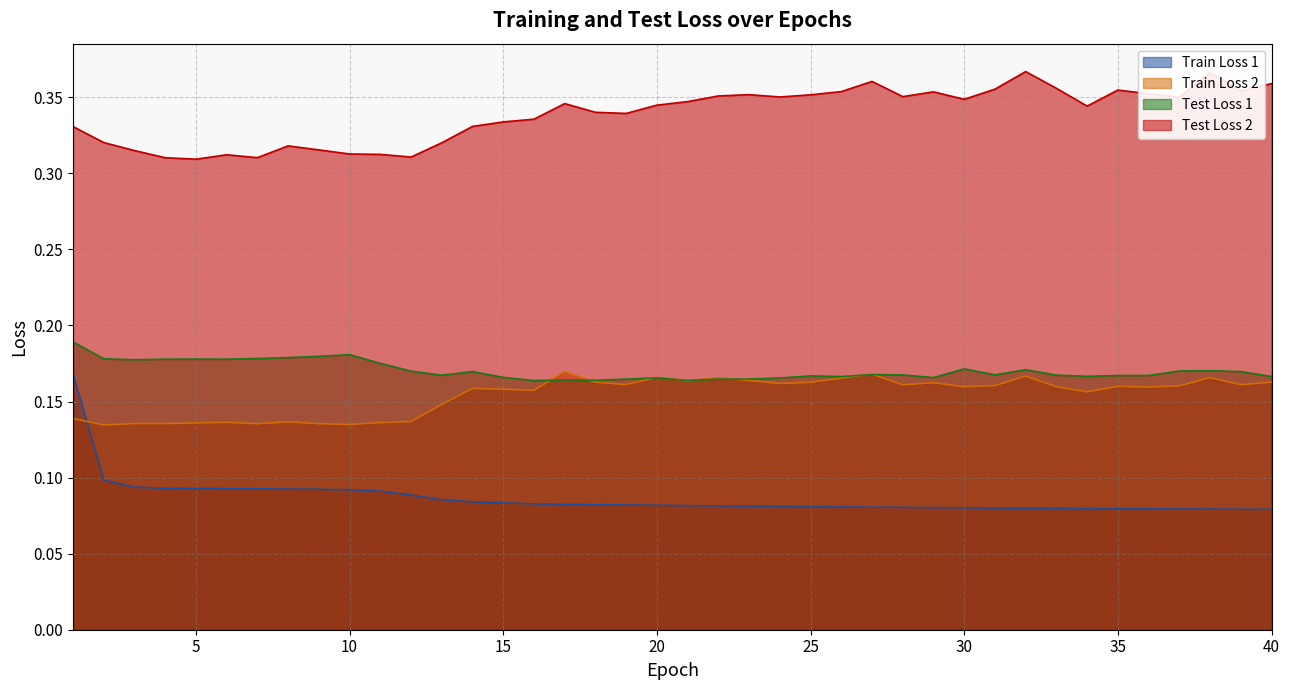

True or false: Test Loss 1 has a value of 0.2 at 24.

True